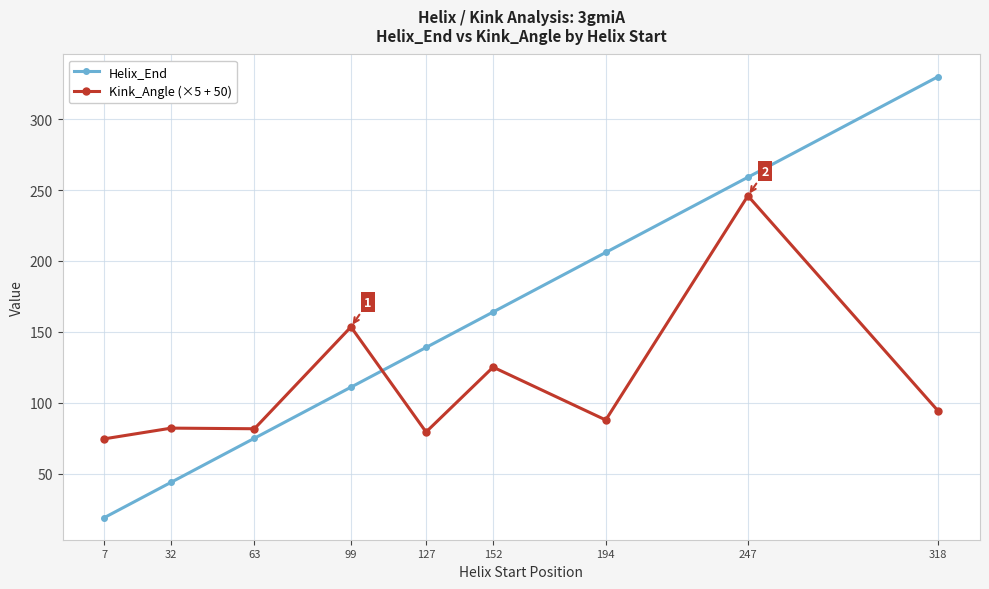

True or false: Helix_End and Kink_Angle (×5 + 50) intersect in this chart.

True